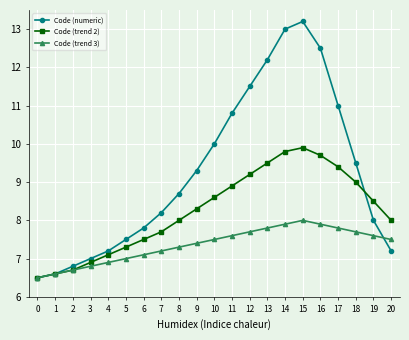

What is the spread (max minus min) of values at 20?

0.8